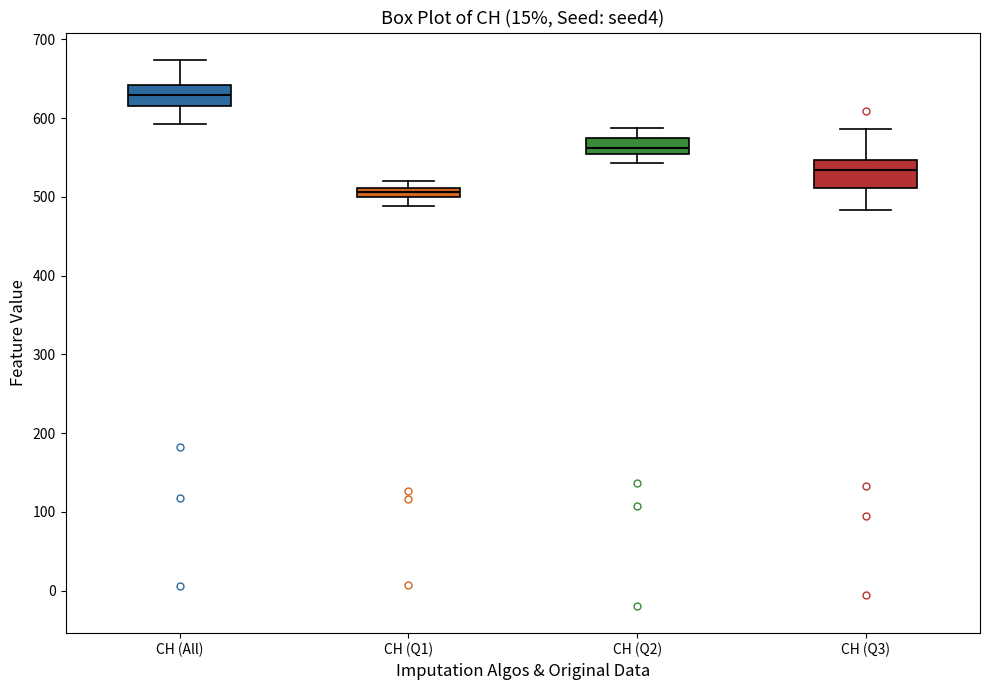

Where is the upper edge of the box for CH (Q3) on the y-axis? The values are not printed on the chart, so give them approximately, as read against the axis.

550